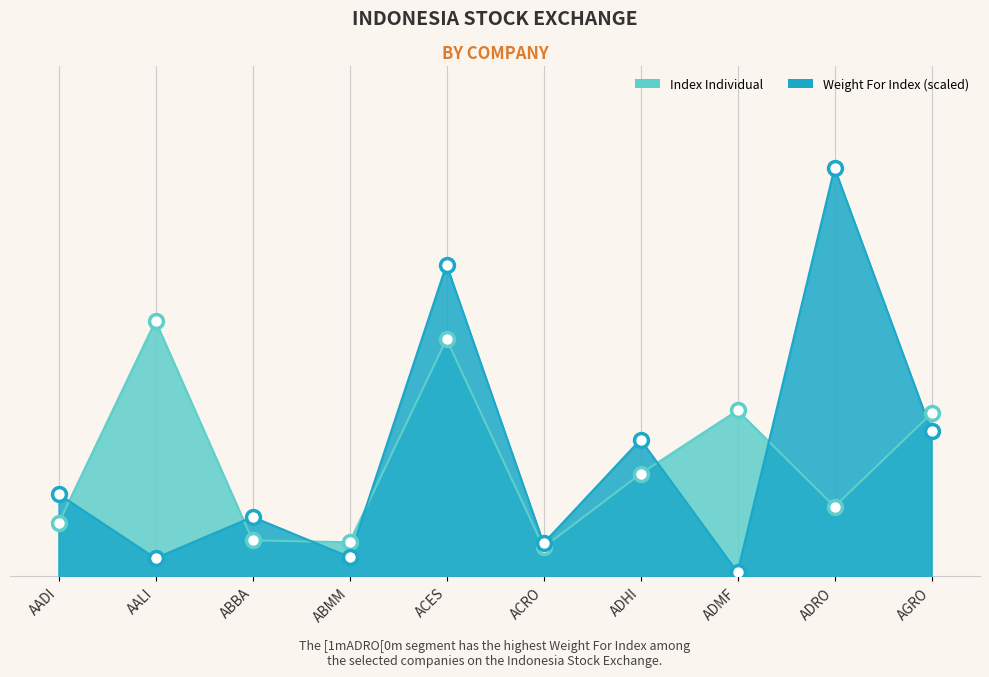

Where do Index Individual and Weight For Index first cross each other?

AADI and AALI